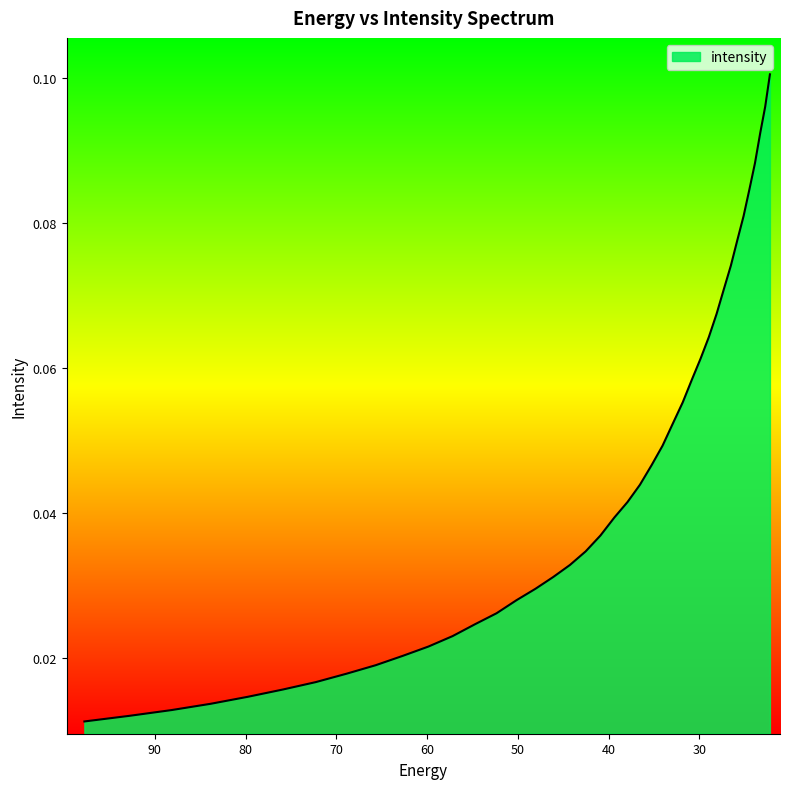

Count the values in the range 0 to 1.

40